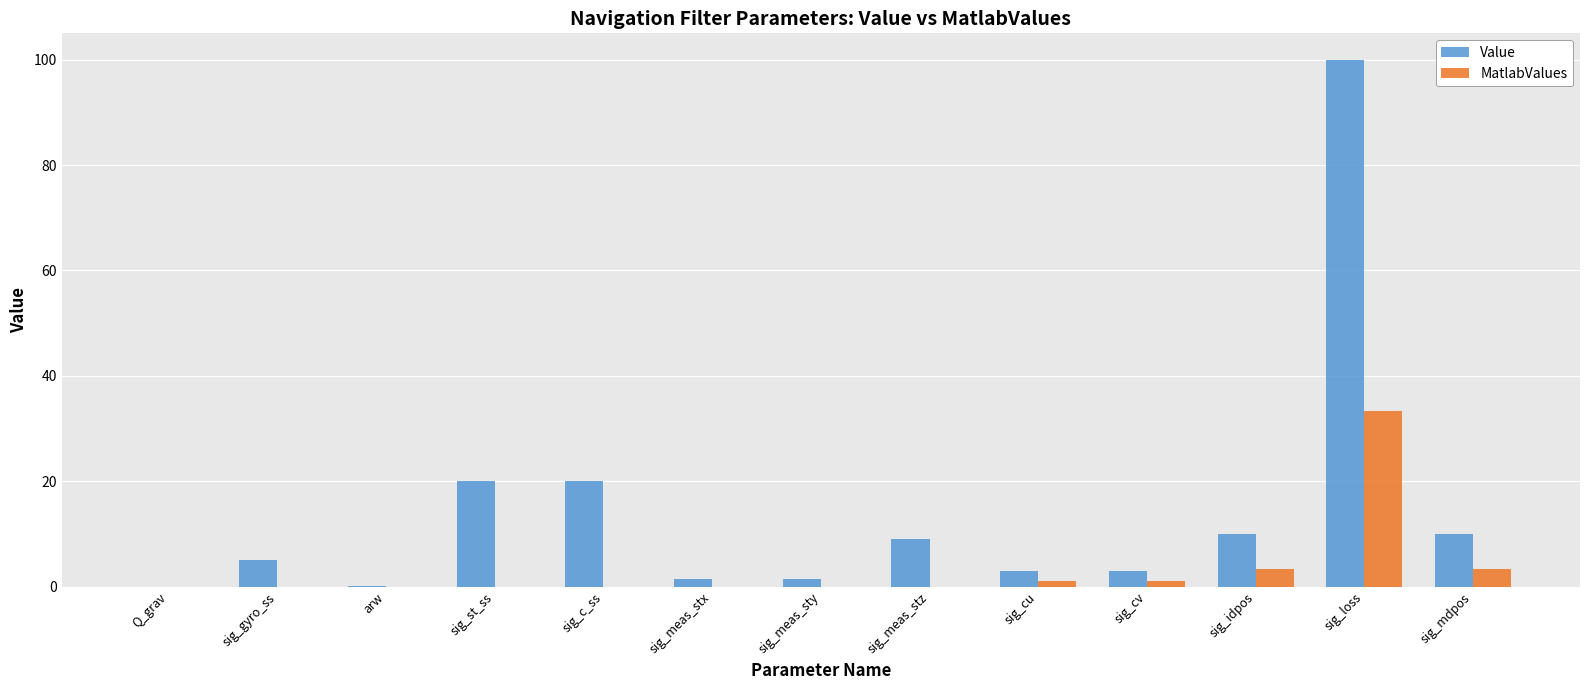

Does the chart contain stacked bars?

No